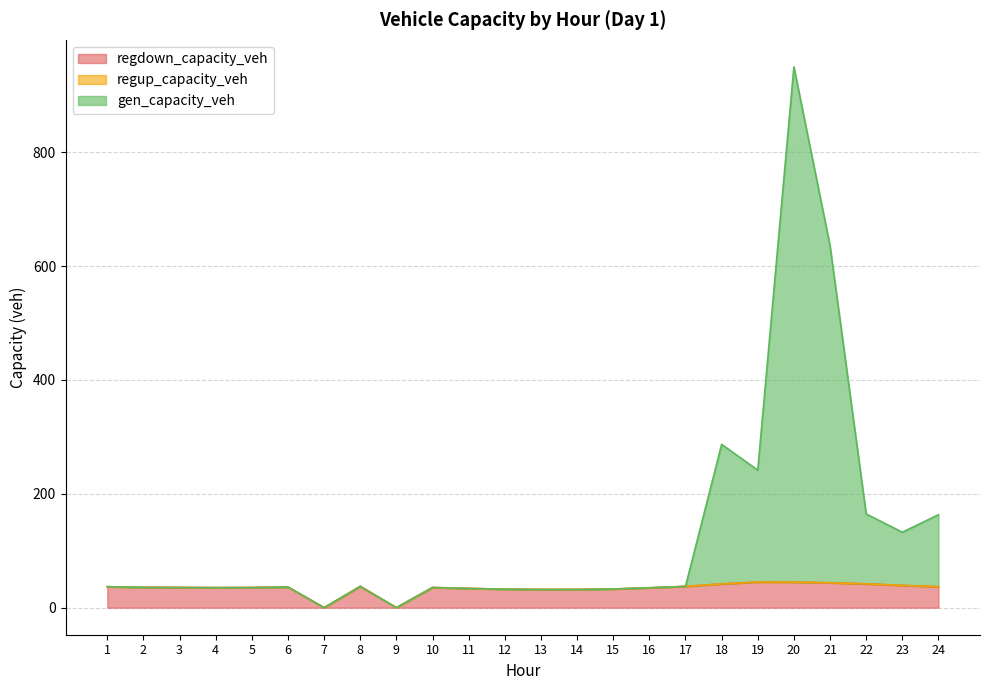

Which series changed the most between 1 and 19?

gen_capacity_veh